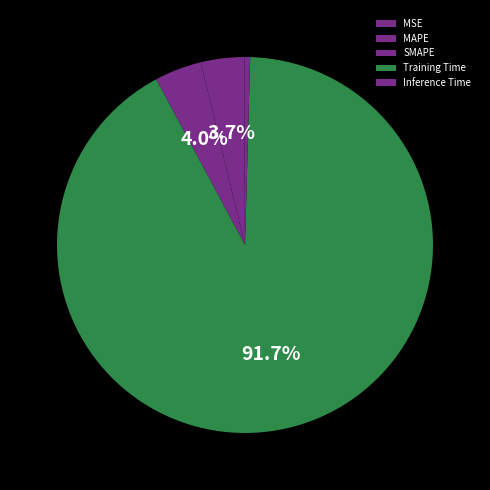

Is Training Time the majority of the pie?

Yes